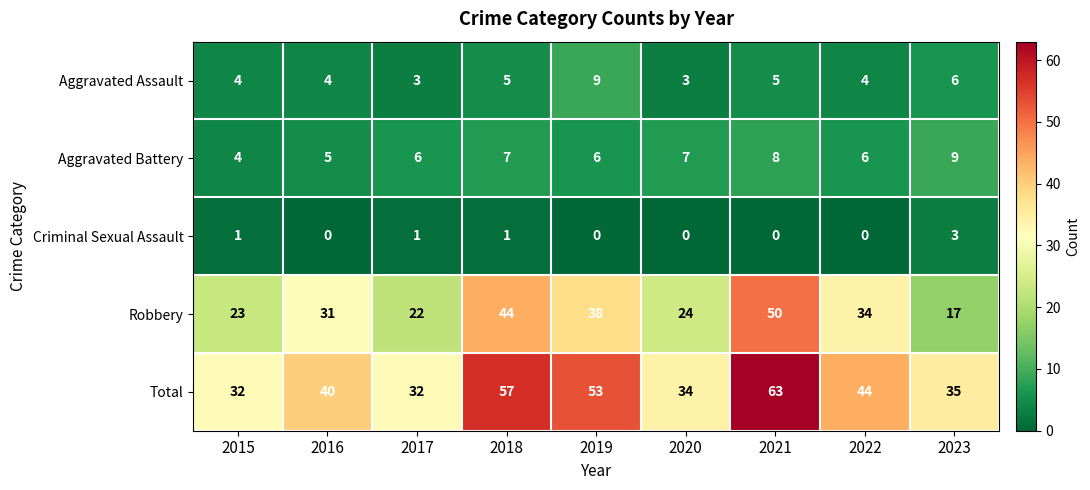

At which label does Robbery reach its minimum?

2023